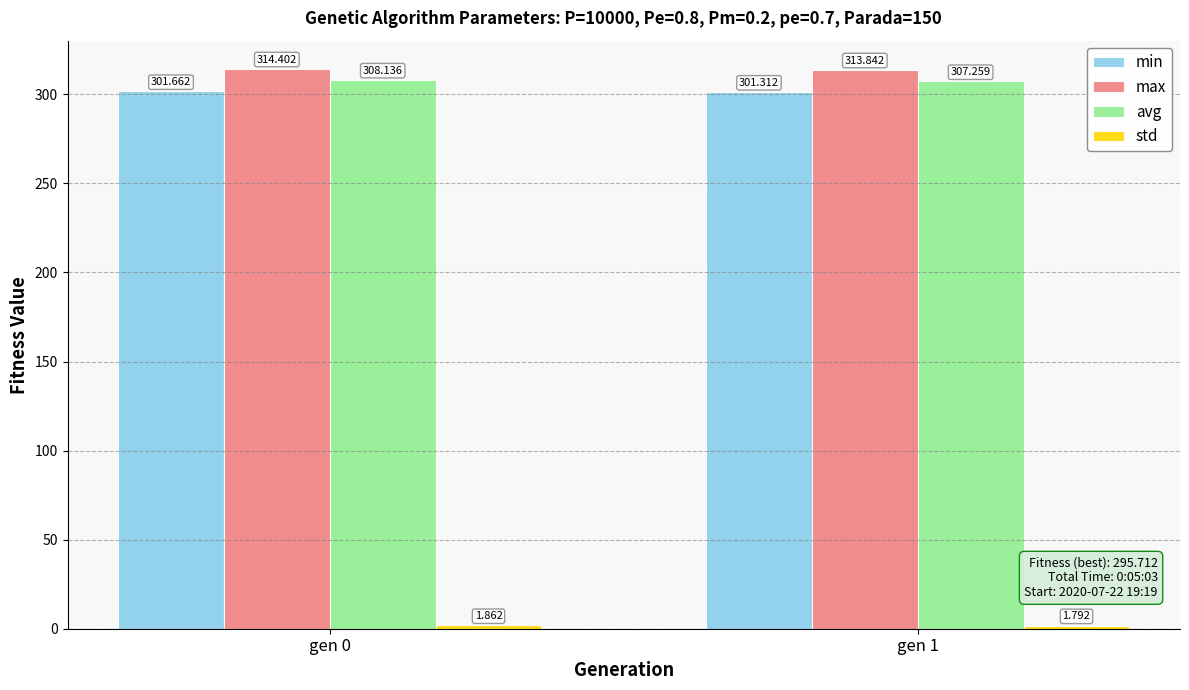

The avg series shows 308.1 at gen 0. True or false?

True